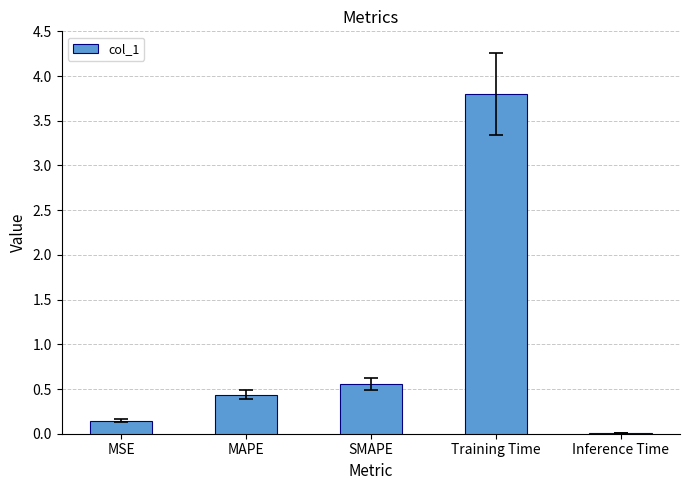

What is the greatest value displayed?

3.8